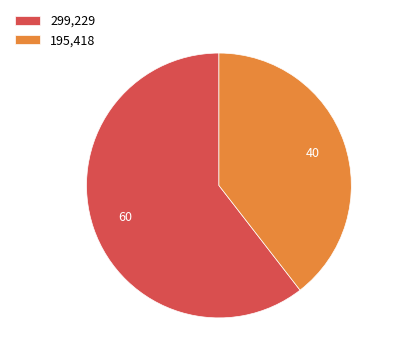

Do 299,229 and 195,418 together represent more than half of the pie?

Yes